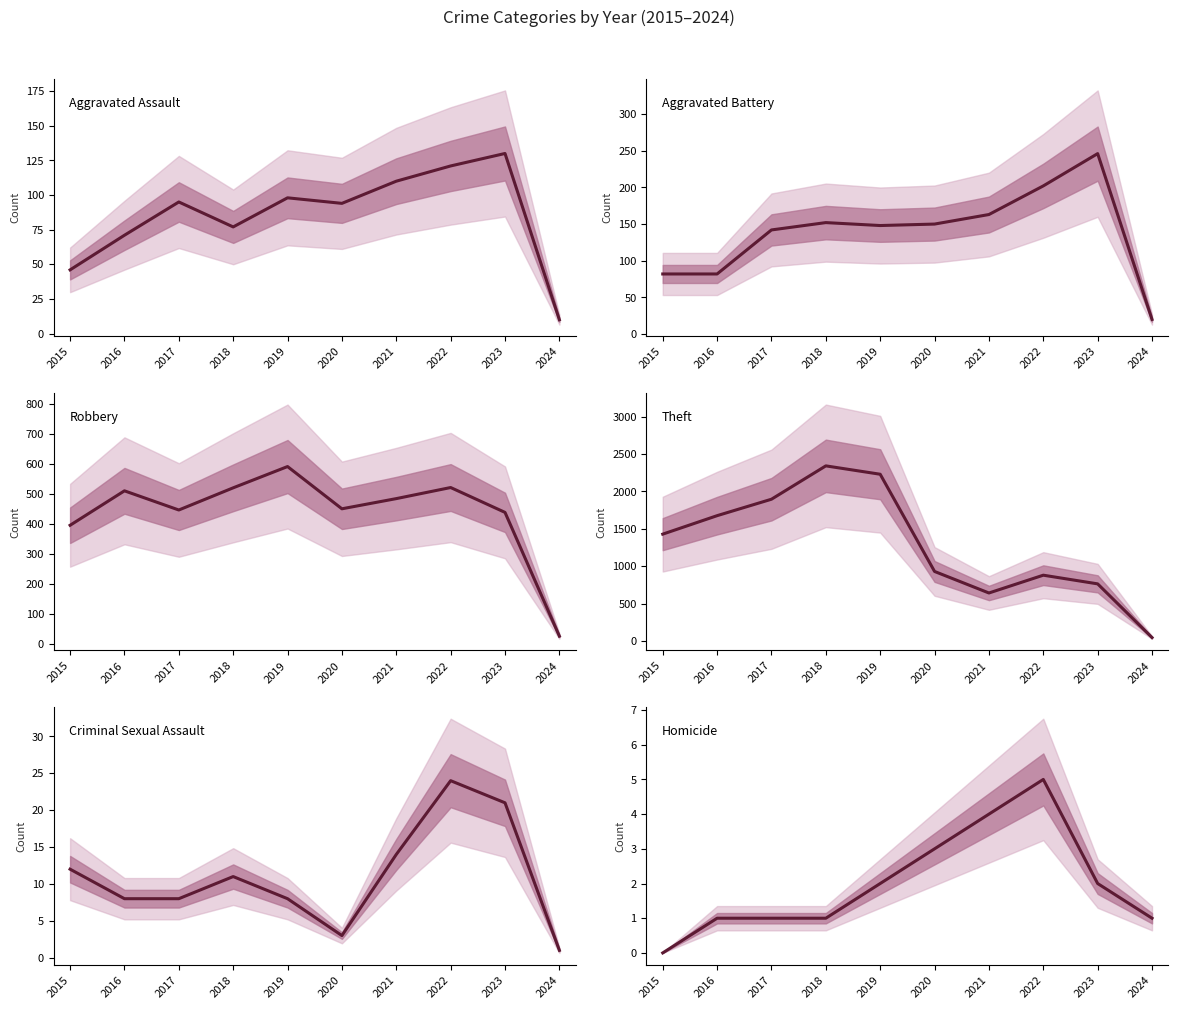

At 2019, list the series in order from largest to smallest.

Theft, Robbery, Aggravated Battery, Aggravated Assault, Criminal Sexual Assault, Homicide